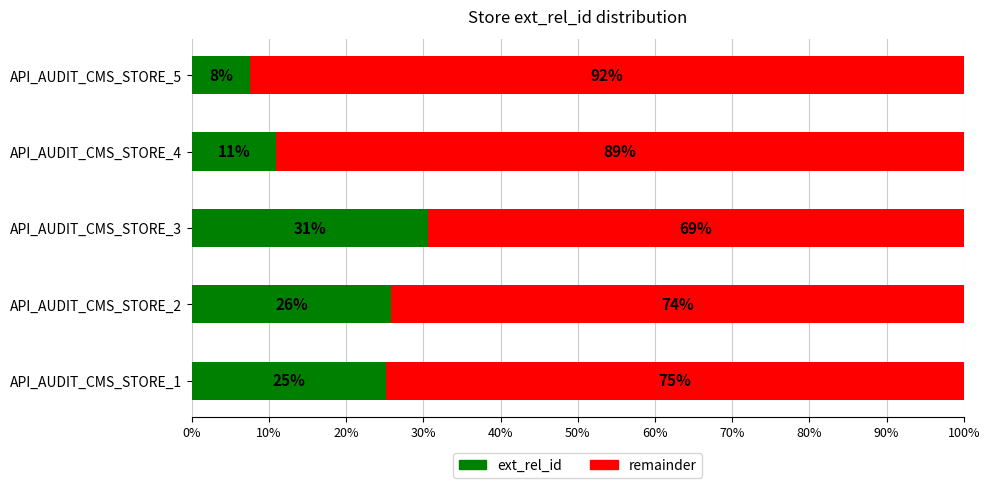

What is the total value across all series at API_AUDIT_CMS_STORE_5?

100.0